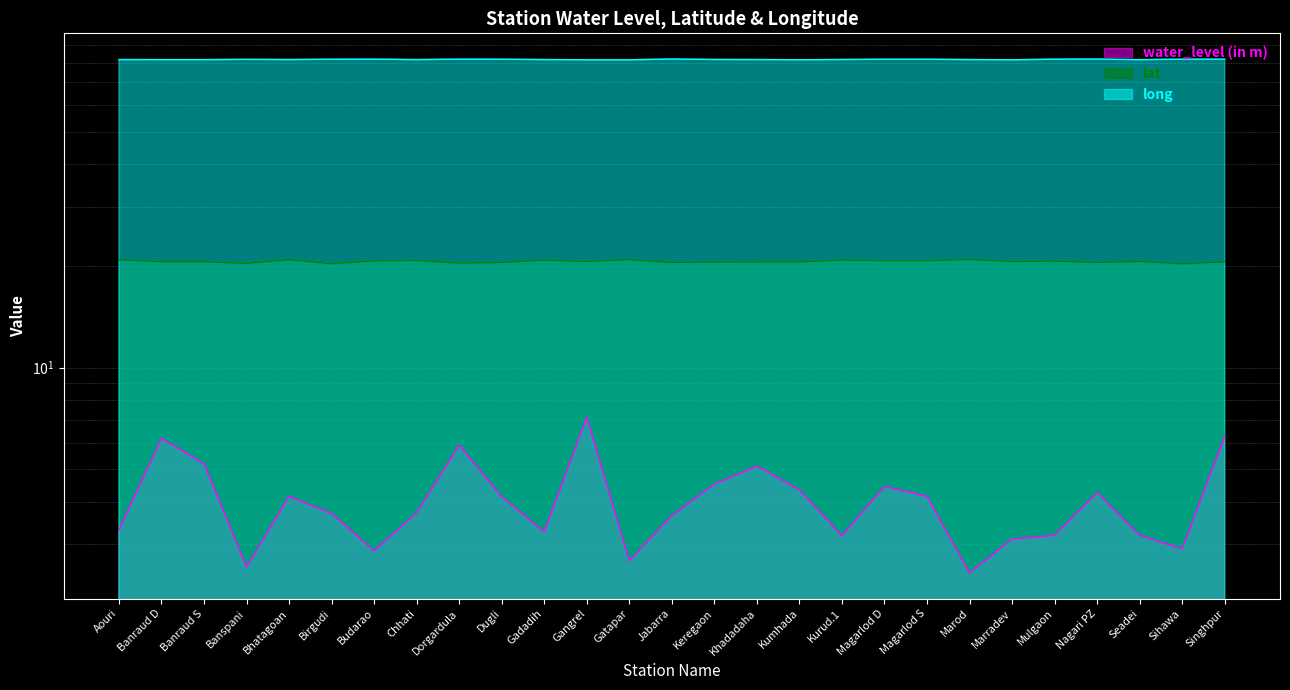

What are all the series names shown in the legend?

water_level (in m), lat, long